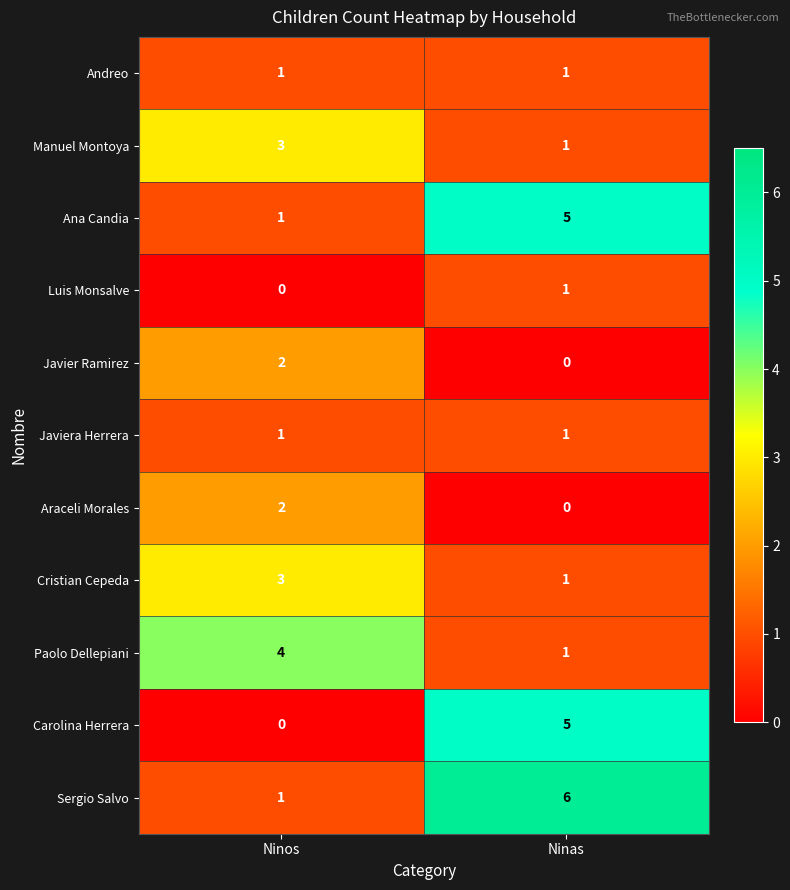

Count the number of categories in the chart.

2